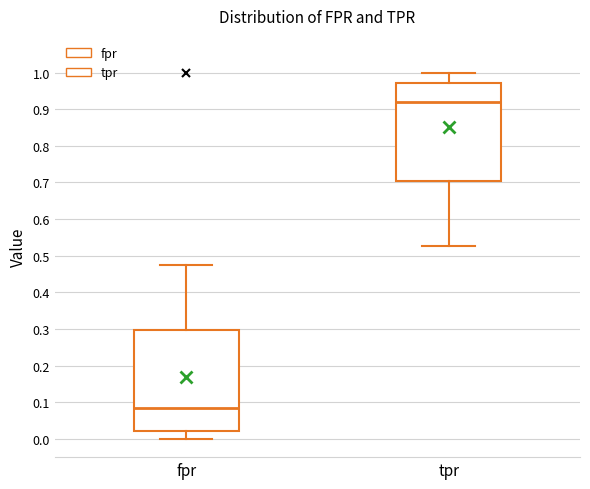

Reading left to right, transcribe this box plot: for each box, give where its median line is, the range the box spans, and where its two whiskers end, as read against the y-axis. The values are not printed on the chart, so give them approximately, as read against the axis.

fpr: median 0.08, box 0.02 to 0.30, whiskers 0.00 to 0.48
tpr: median 0.92, box 0.71 to 0.97, whiskers 0.53 to 1.00